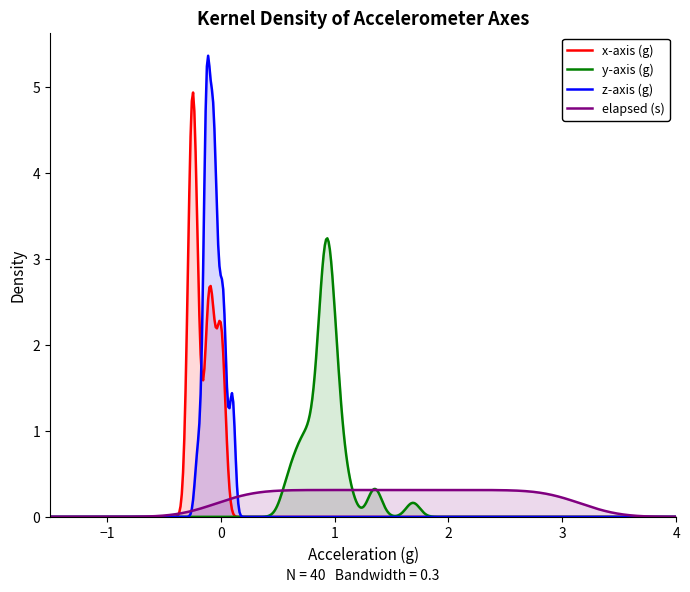

True or false: y_axis and z_axis intersect in this chart.

False